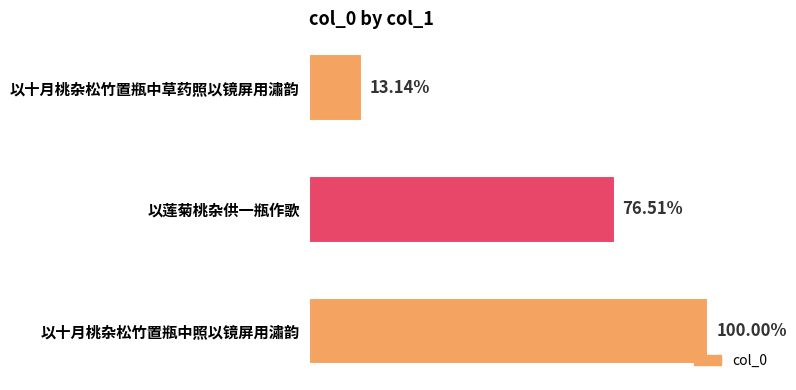

How many data points are above 785808?

1